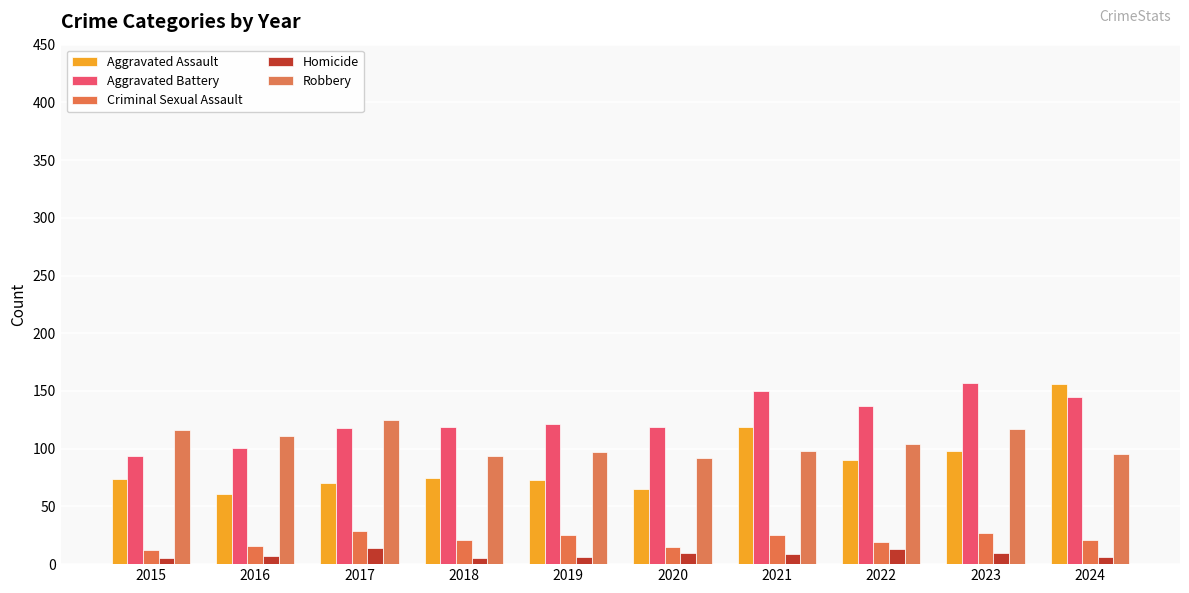

How many values in the Aggravated Assault series are below 75?

5